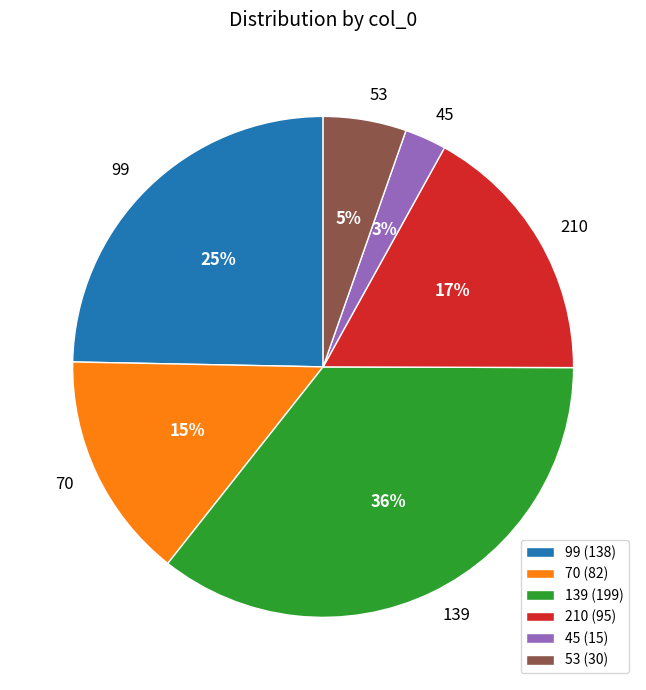

To the nearest percent, what is the difference between the 45 and 99 slice percentages?

22%